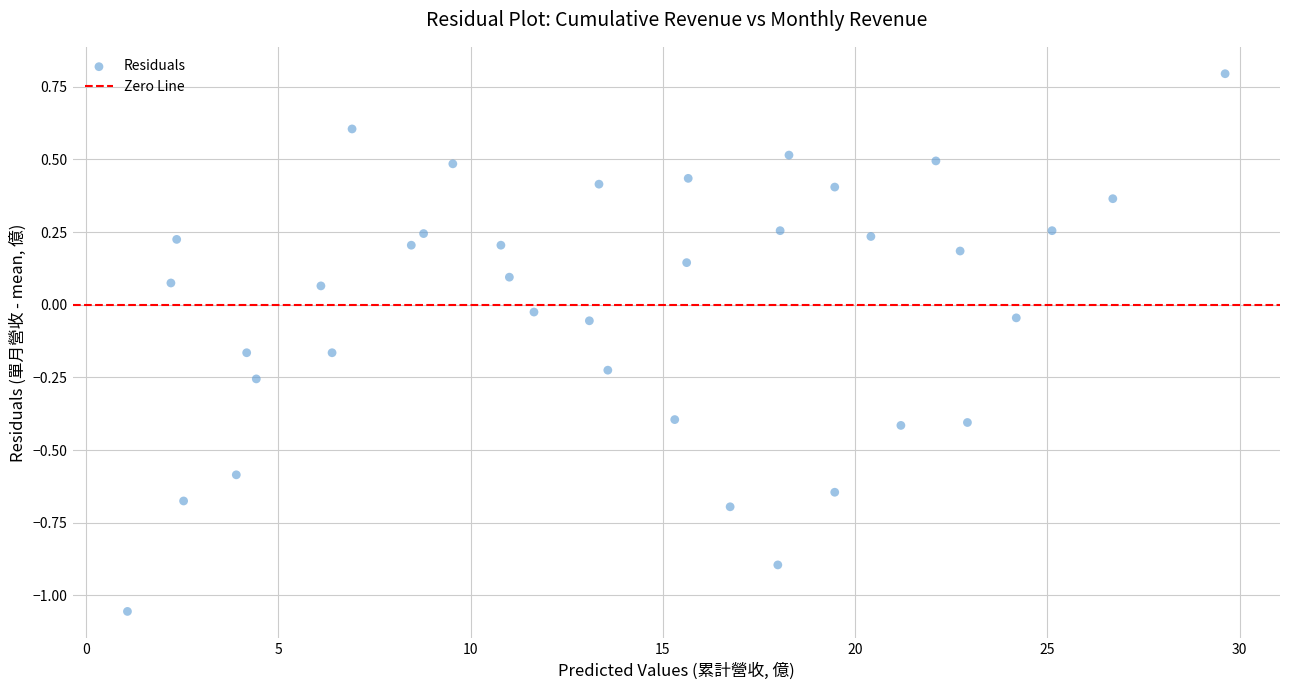

What is the range of X values (max minus min)?

28.5